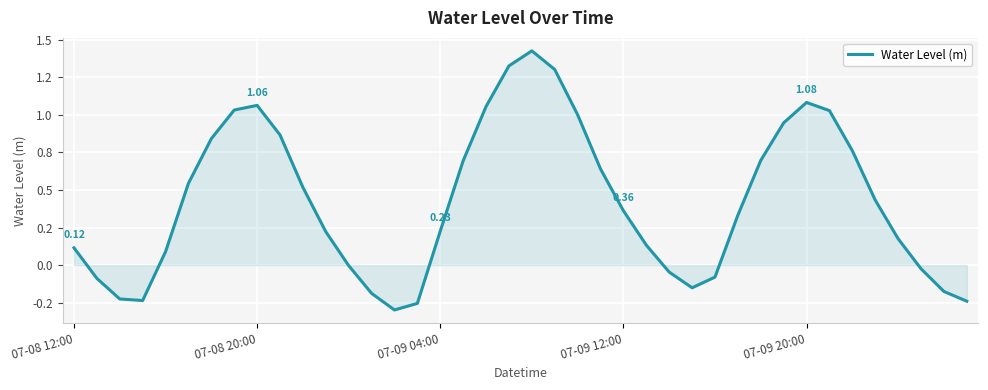

Rank the categories by value from highest to lowest.

20, 19, 21, 32, 8, 18, 7, 33, 22, 31, 9, 6, 34, 30, 17, 23, 5, 10, 35, 24, 29, 16, 11, 36, 25, 07-08 12:00, 07-09 20:00, 12, 37, 26, 28, 07-08 20:00, 27, 38, 13, 07-09 04:00, 07-09 12:00, 39, 15, 14